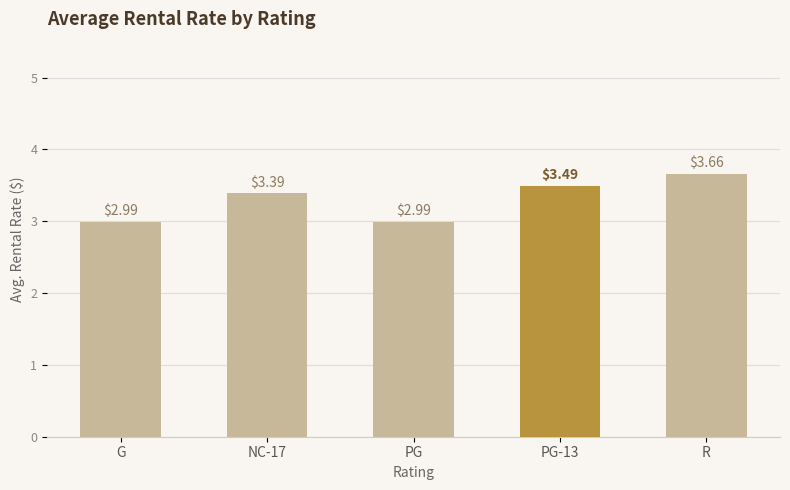

What is the change in value from G to R?

+0.7